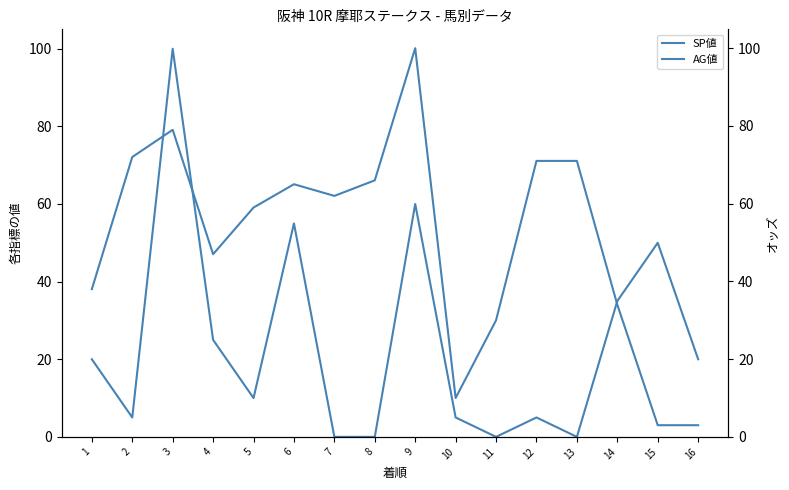

Where is the first local maximum for AG値?

3